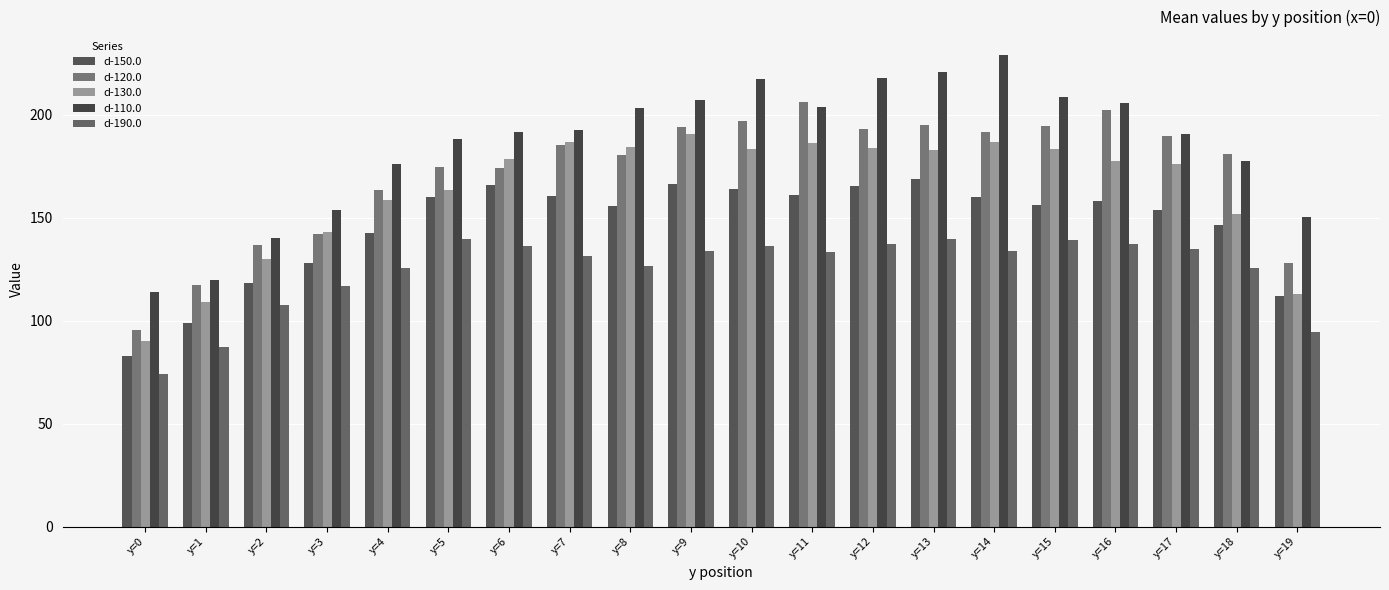

What is the total value across all series at y=12?

897.5